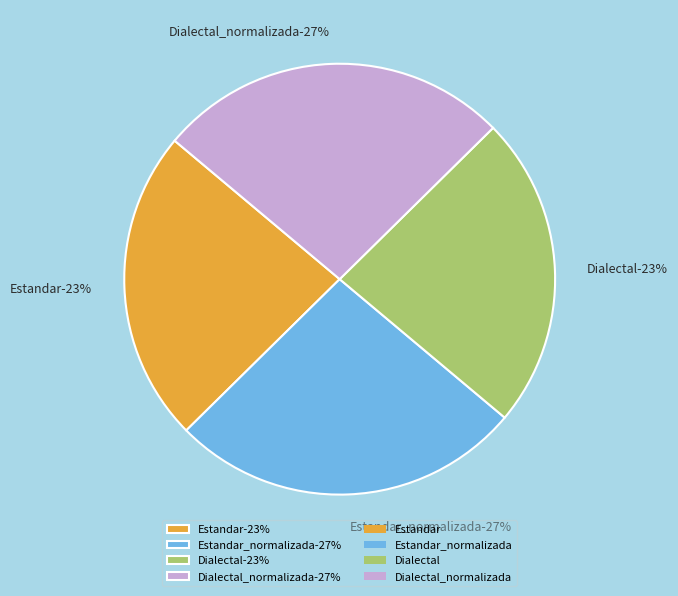

What is the change in value from Estandar to Dialectal_normalizada?

+2.4